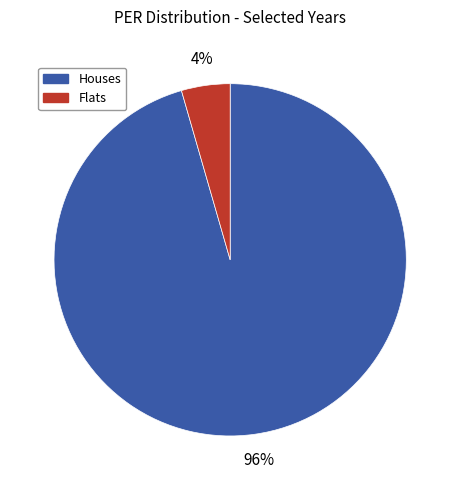

To the nearest percent, what is the average slice percentage?

50%